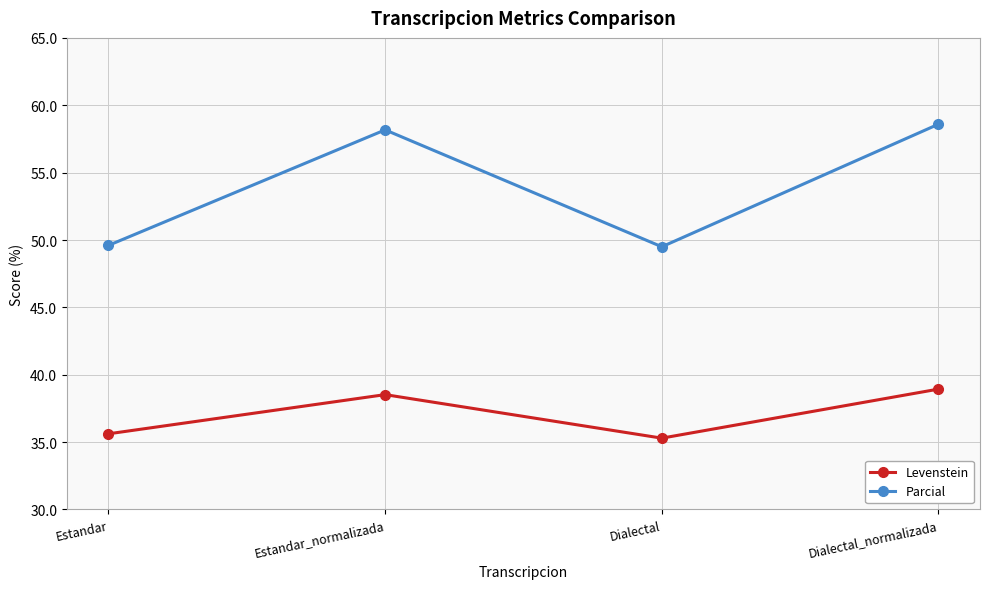

True or false: Parcial and Levenstein intersect in this chart.

False